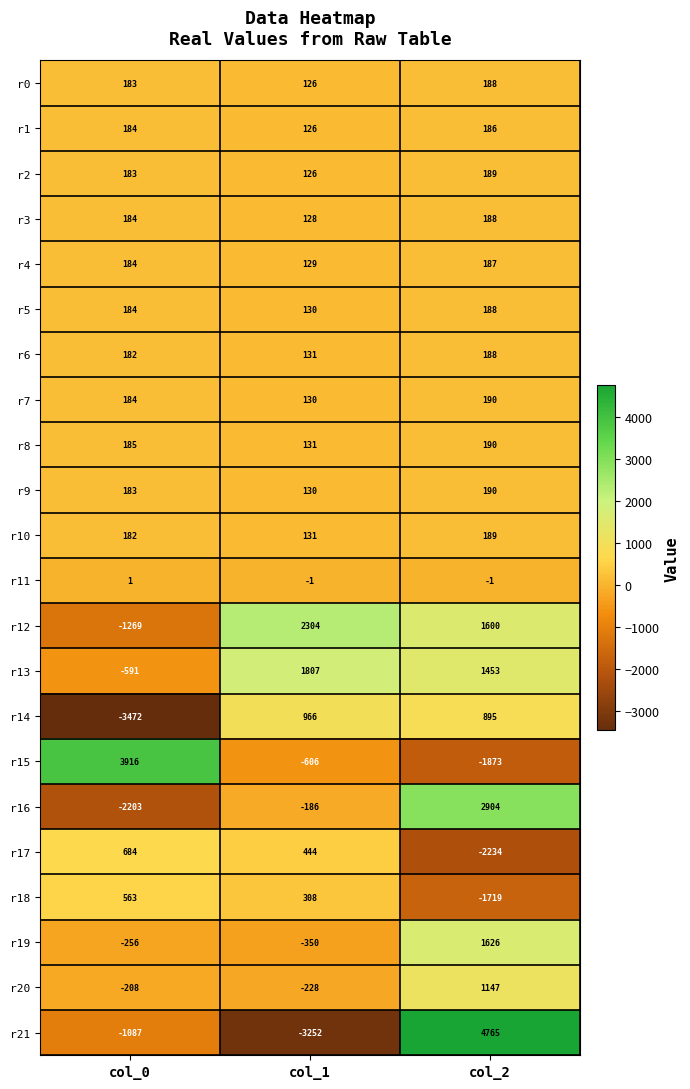

What is the lowest value of the r1 series?

126